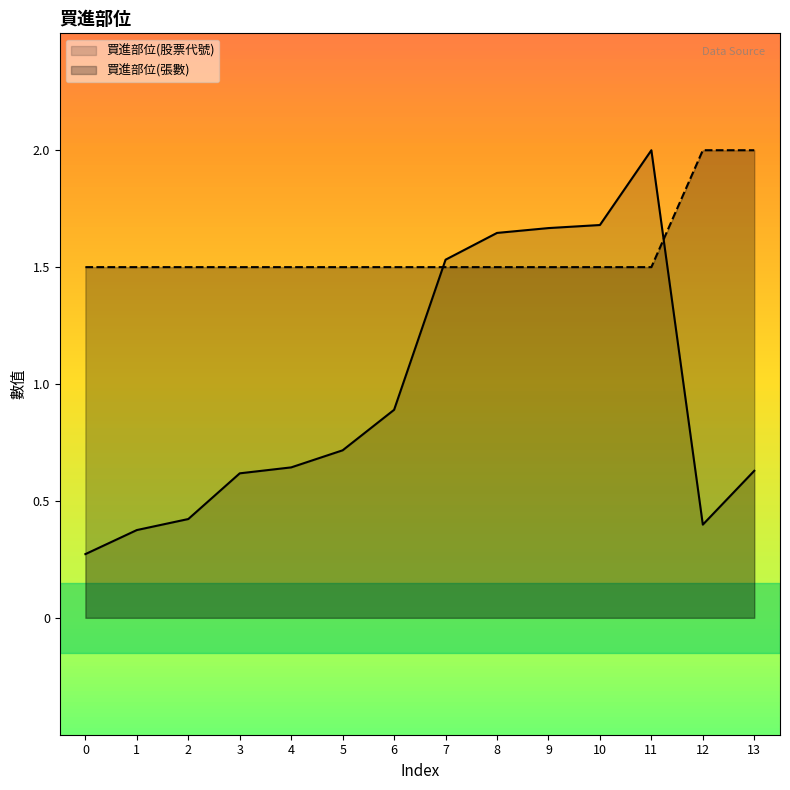

What is the sum of the 買進部位(張數) values at 4 and 11?

3.0